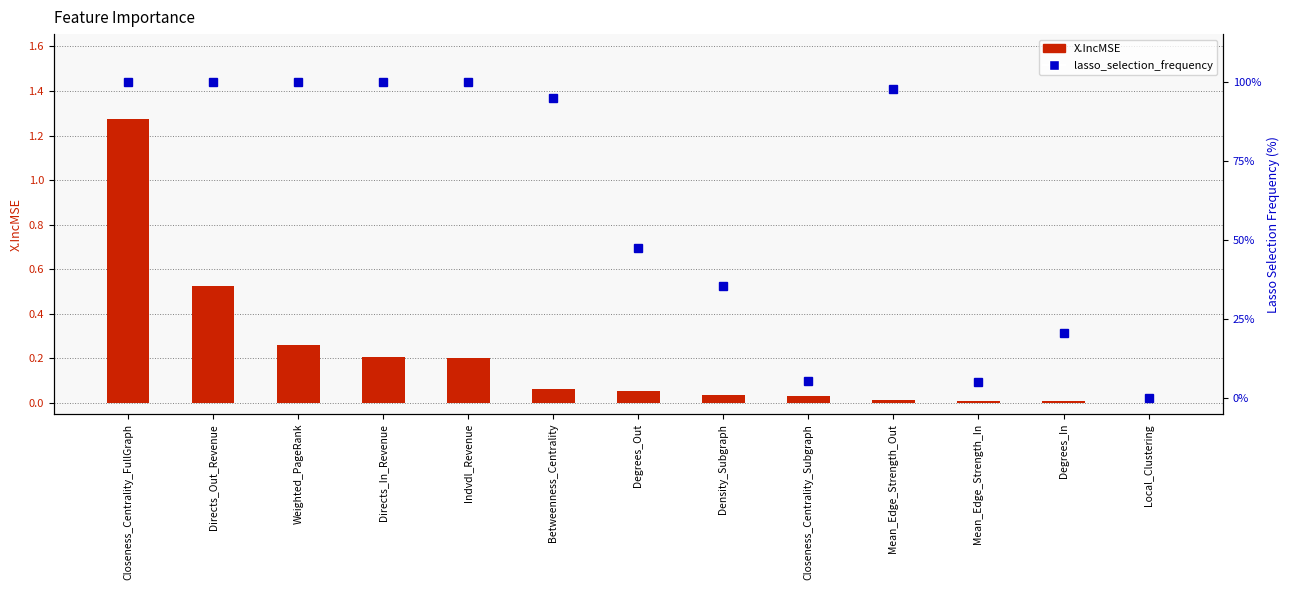

What is the total value across all series at Weighted_PageRank?

100.3